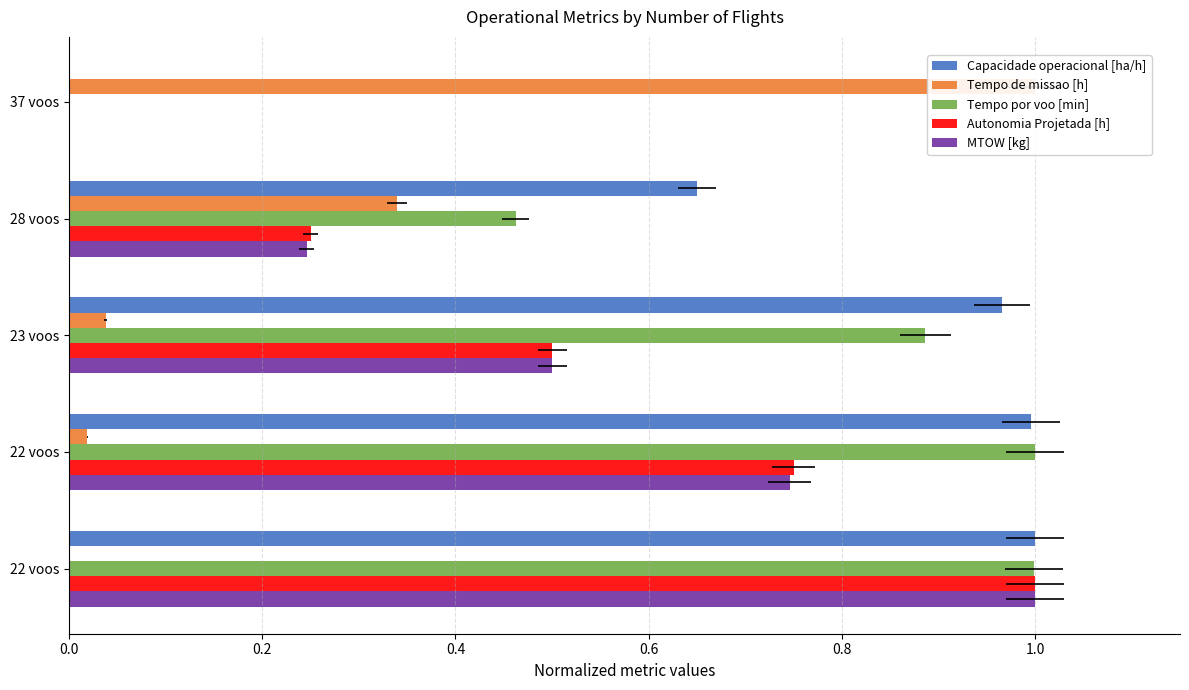

Which series changed the most between 37 voos and 22 voos?

Capacidade operacional [ha/h]